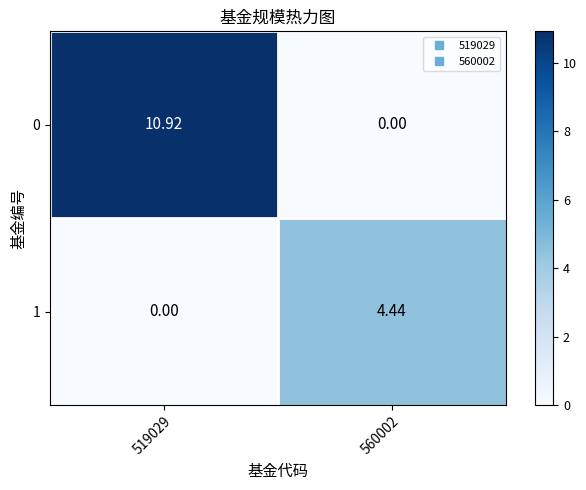

How many distinct data groups are displayed?

2